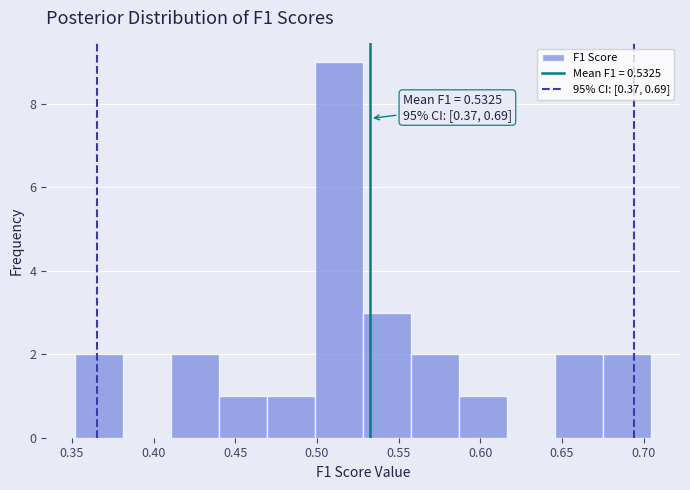

Which range on the x-axis has the tallest bar?

0.500 to 0.530